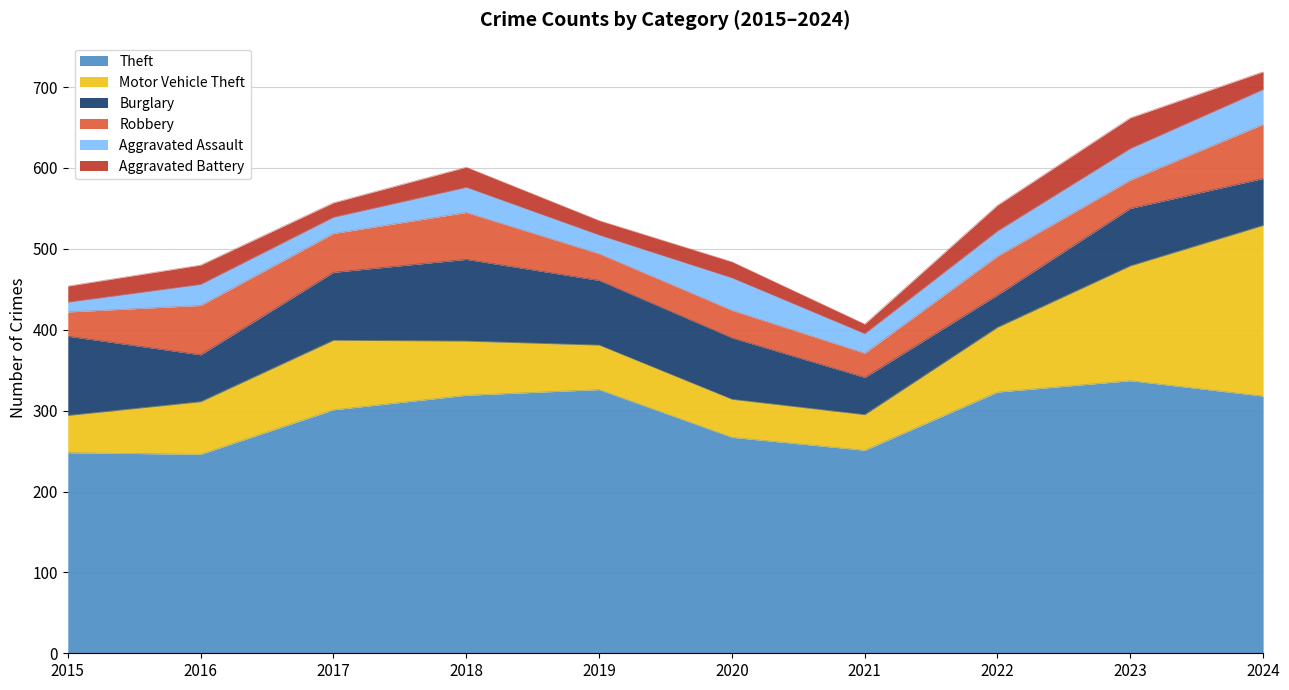

How many data points in Aggravated Assault are above 31?

3